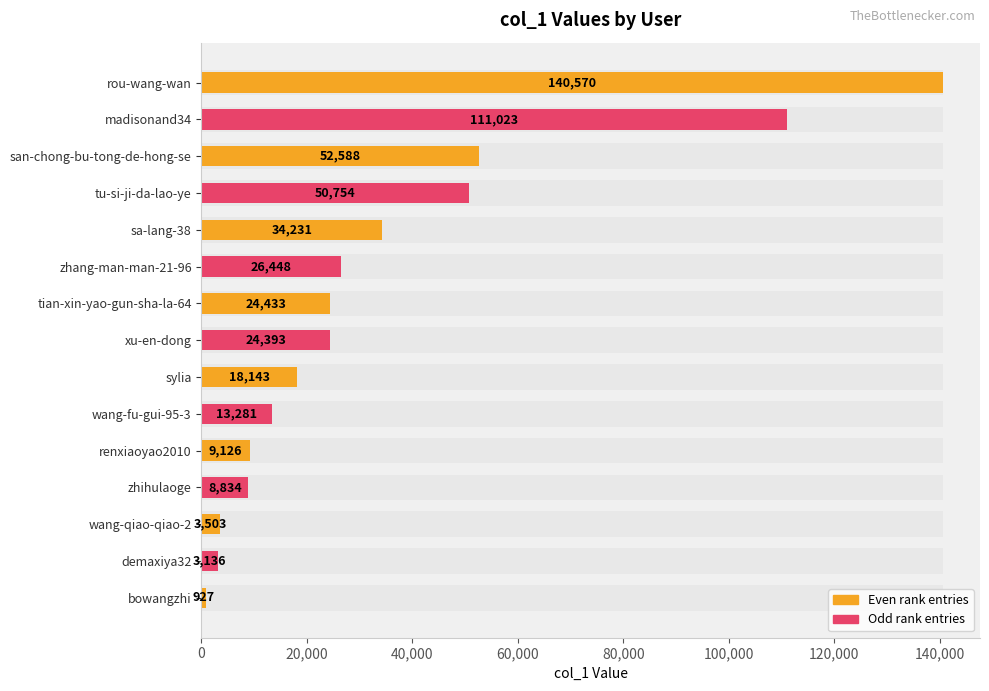

Does the chart contain any negative values?

No